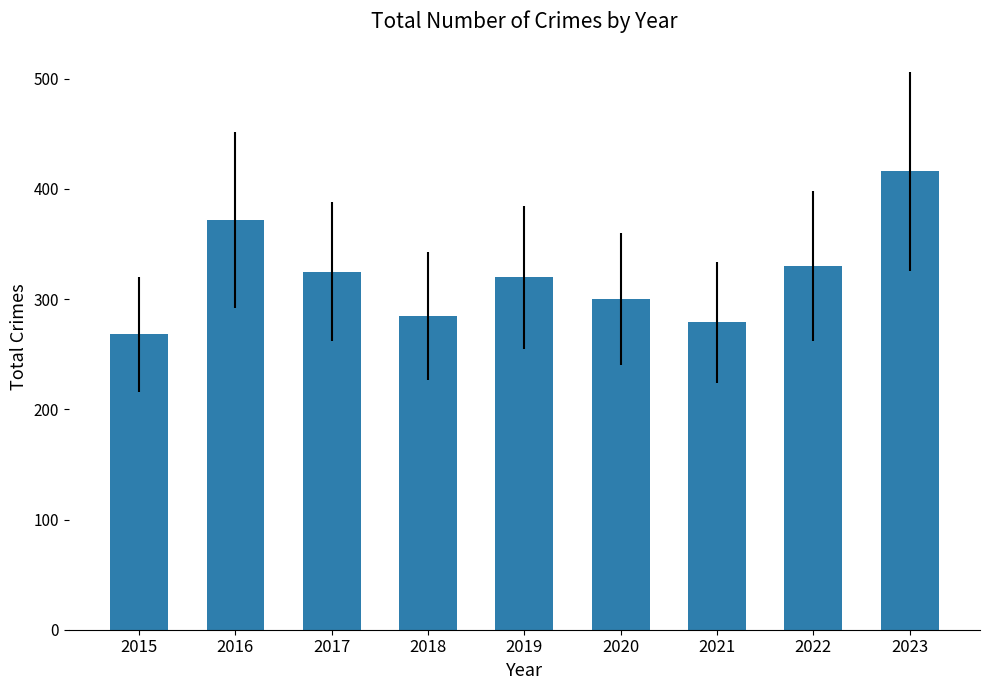

What is the difference between the second highest and minimum values?

104